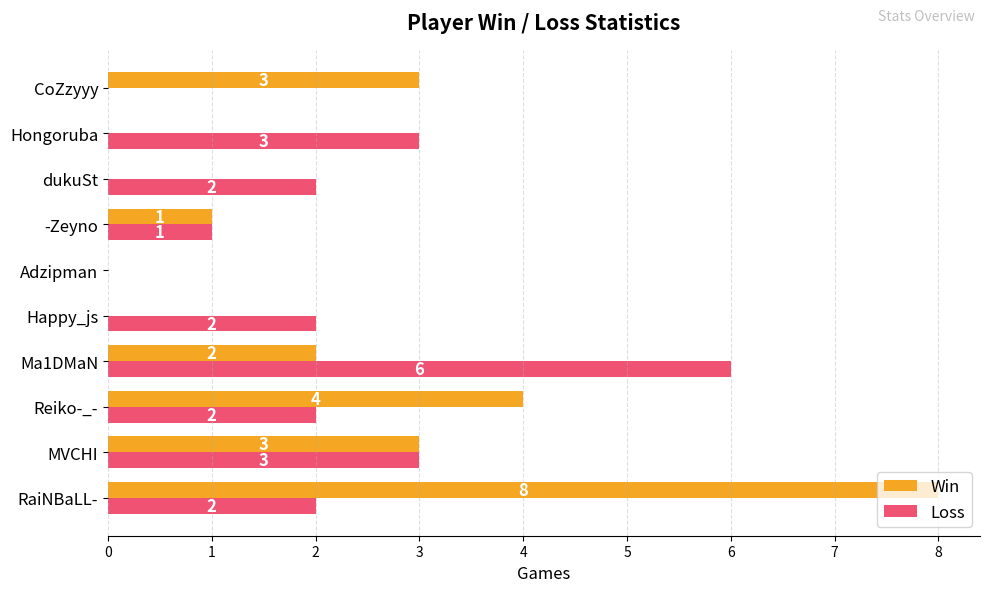

At which label is Win closest to 4?

Reiko-_-